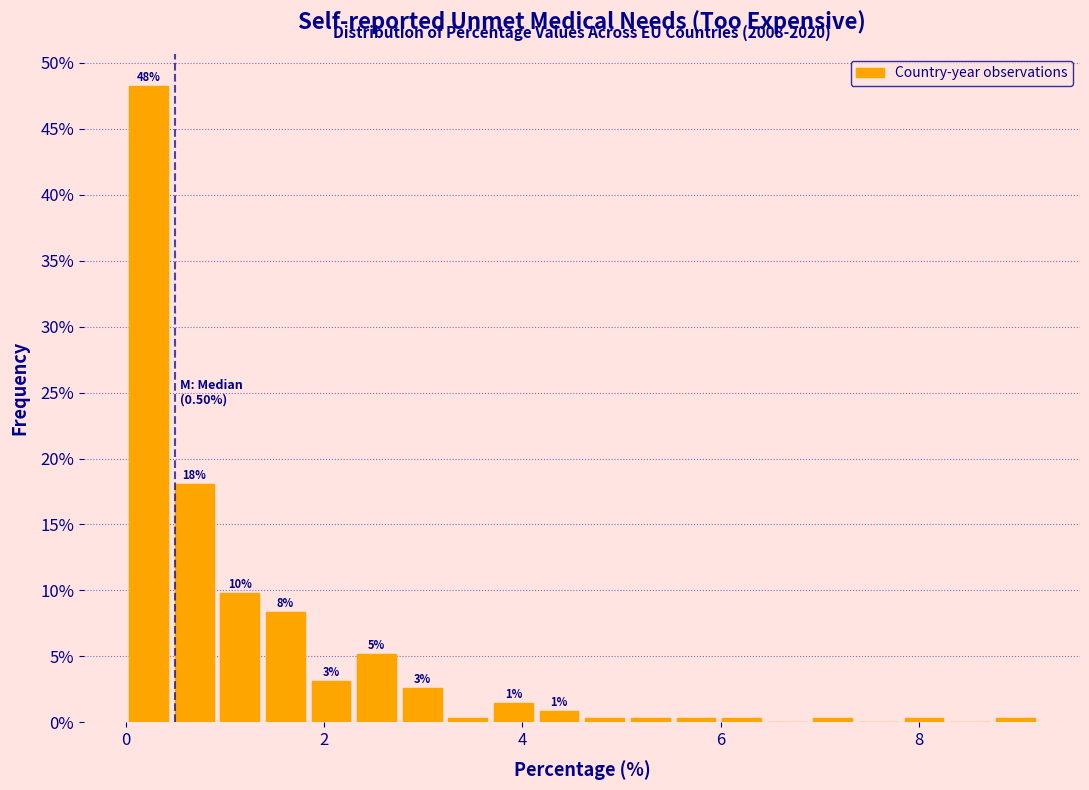

Around what value on the x-axis is the tallest bar? Give the approximate position of its centre, as read against the axis.

0.2